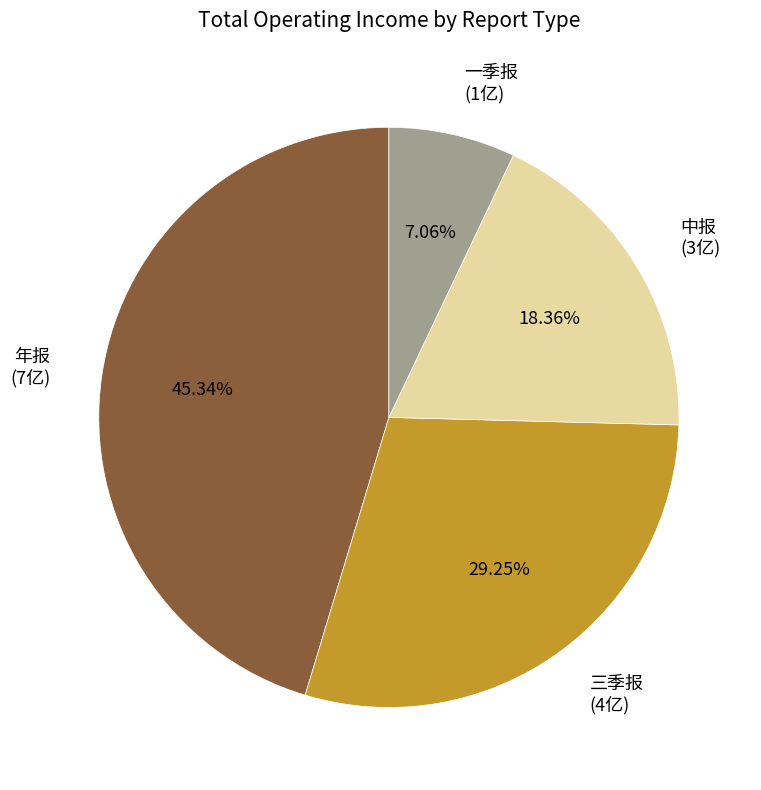

Between 一季报 and 中报, which is larger?

中报